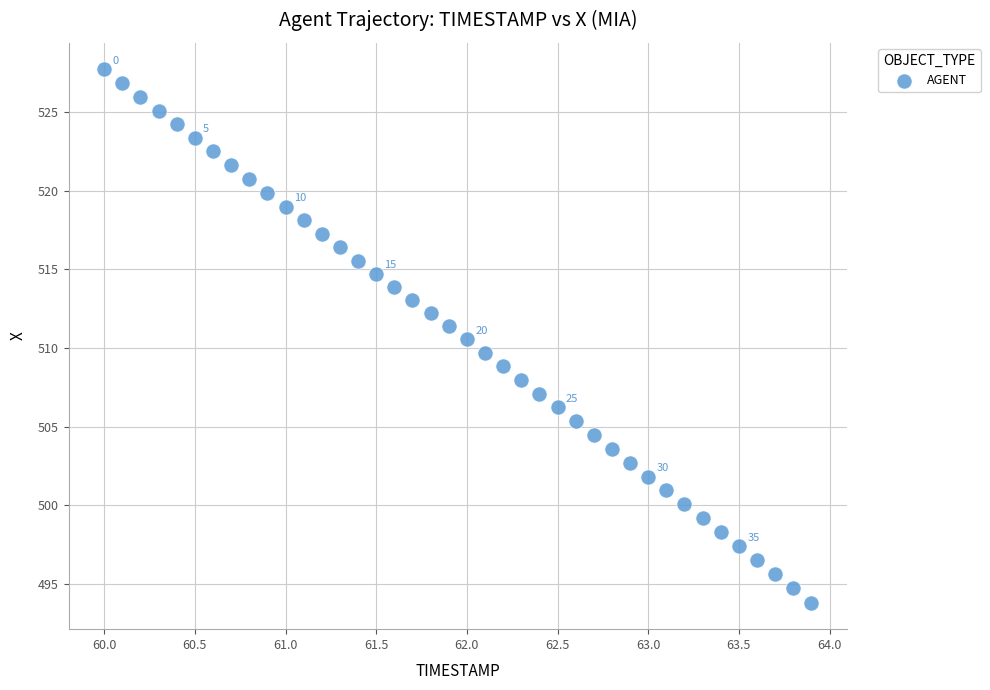

What is the range of Y values (max minus min)?

33.9